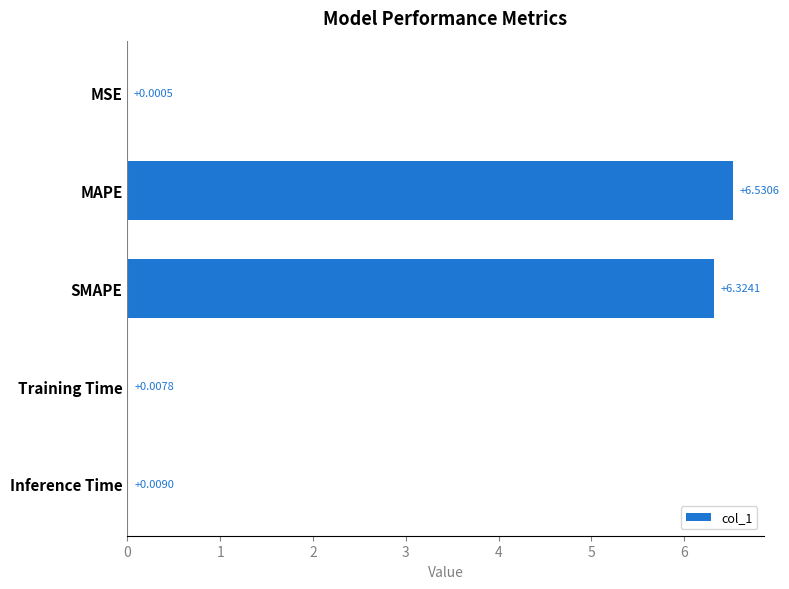

At which category does the chart reach its peak across all series?

MAPE